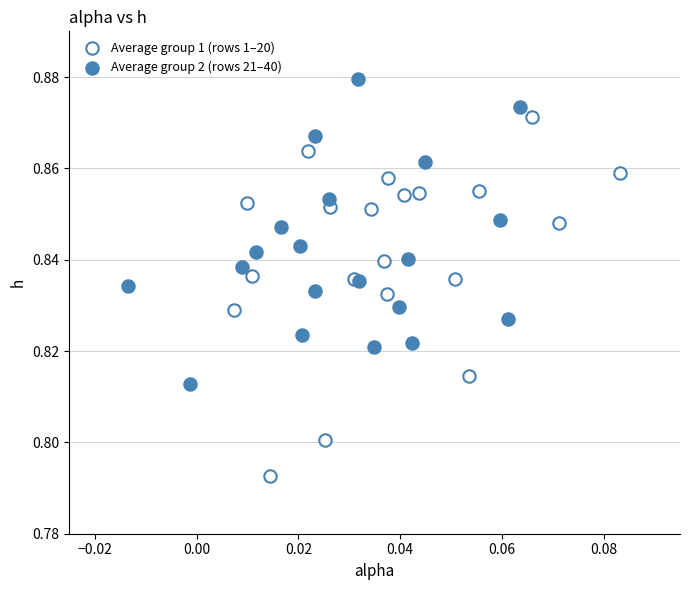

Which series has the largest Y range (max minus min)?

Average group 1 (rows 1–20)